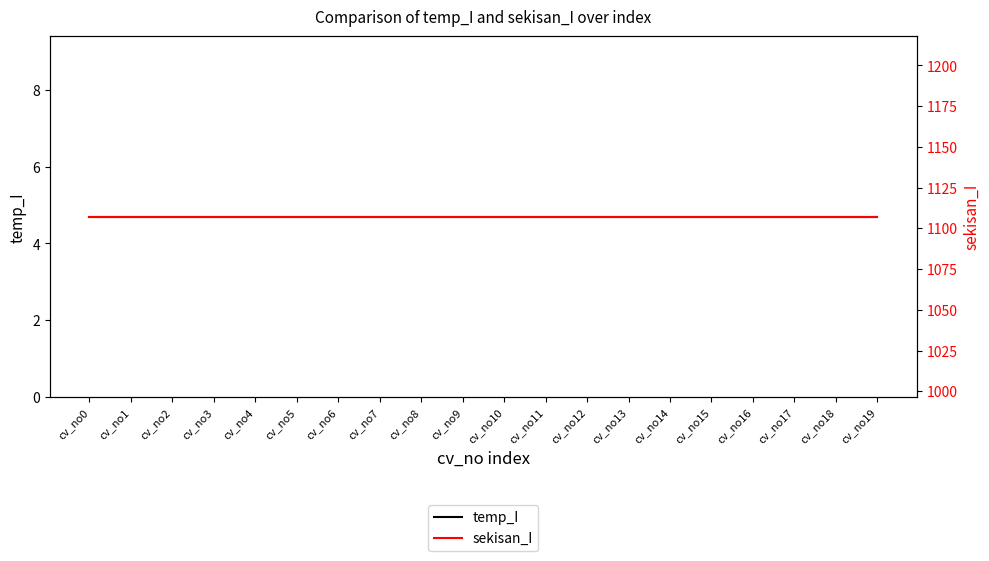

How many series are shown in this chart?

2